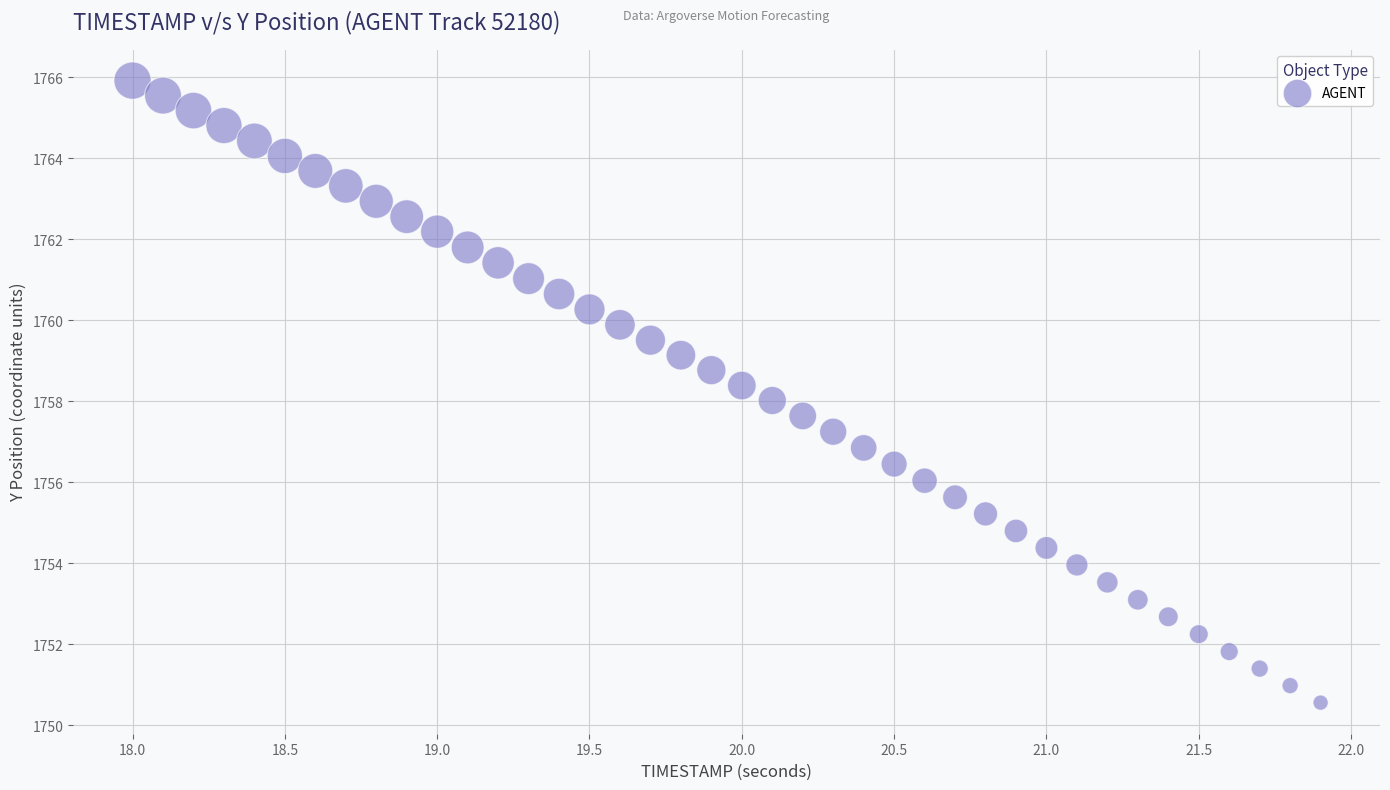

What is the range of Y values (max minus min)?

15.4